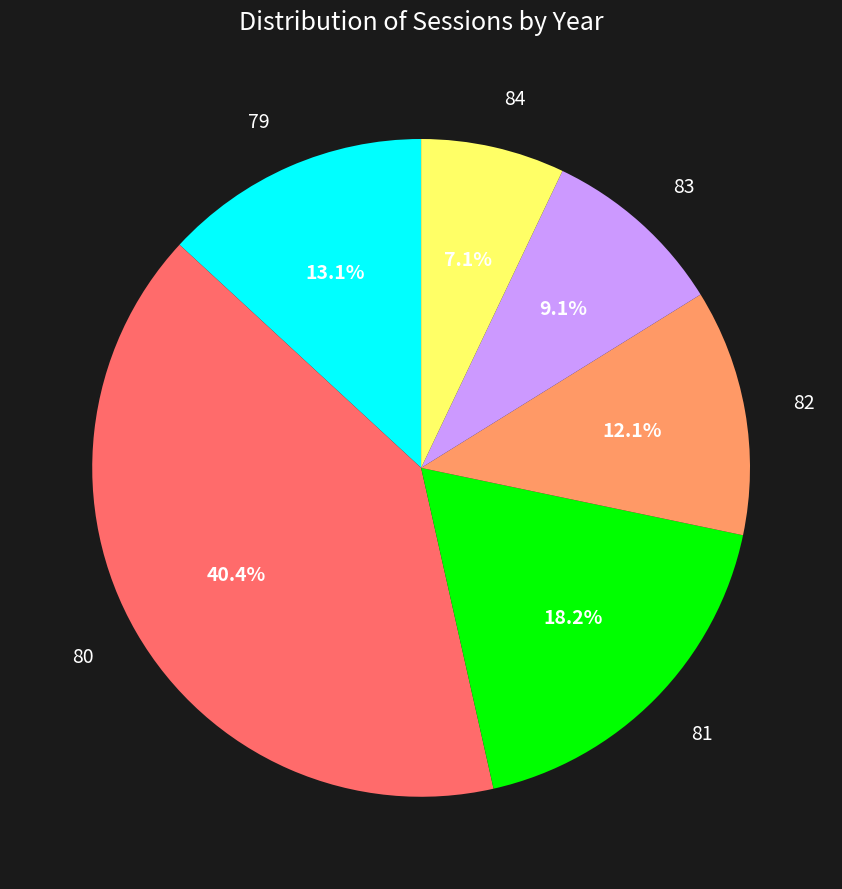

How many segments does this pie chart have?

6